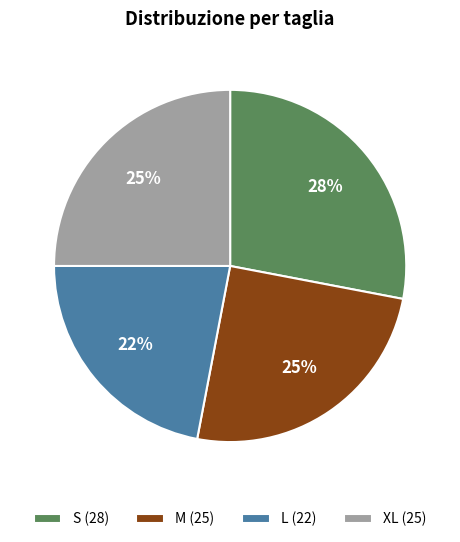

Is it true that L is 22% of the pie?

True